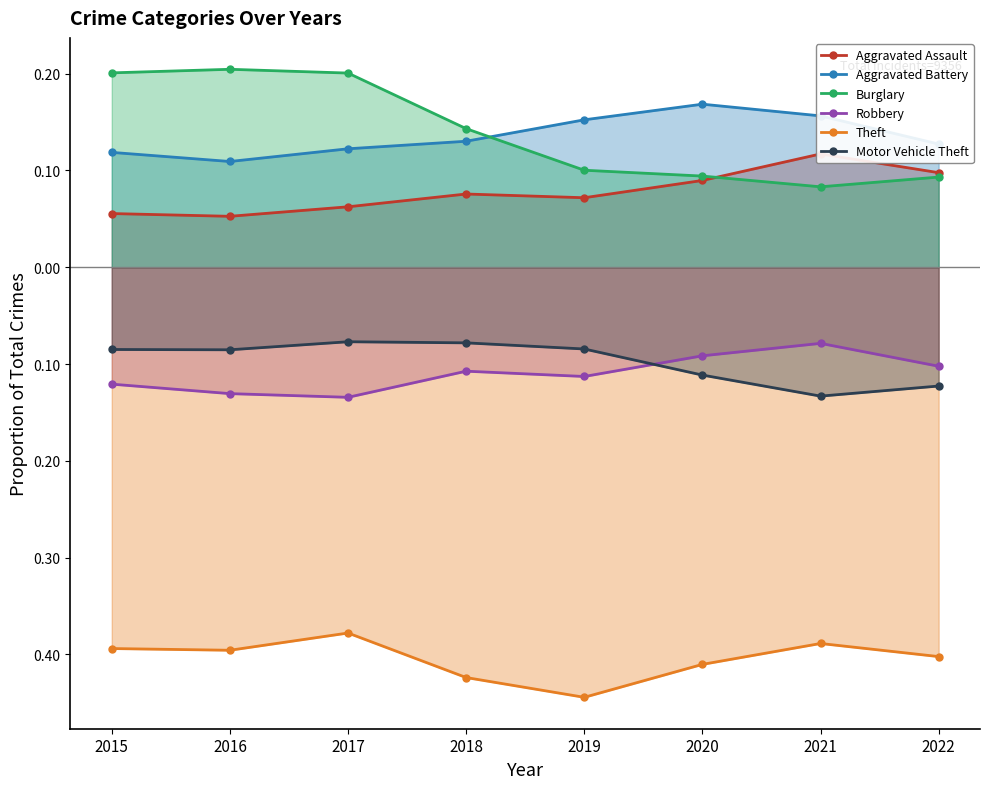

List the labels in order of Theft value, smallest first.

2019, 2018, 2020, 2022, 2016, 2015, 2021, 2017